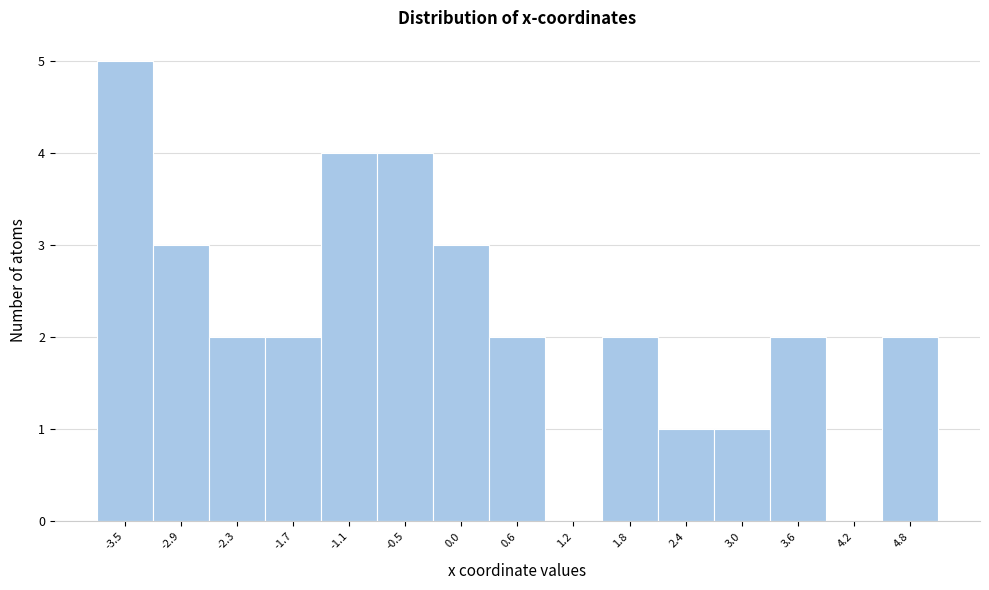

What is the height of the bar covering 2.7 to 3.3 on the x-axis? Neither the bar edges nor the heights are printed on the chart, so give them approximately, as read against the axes.

1